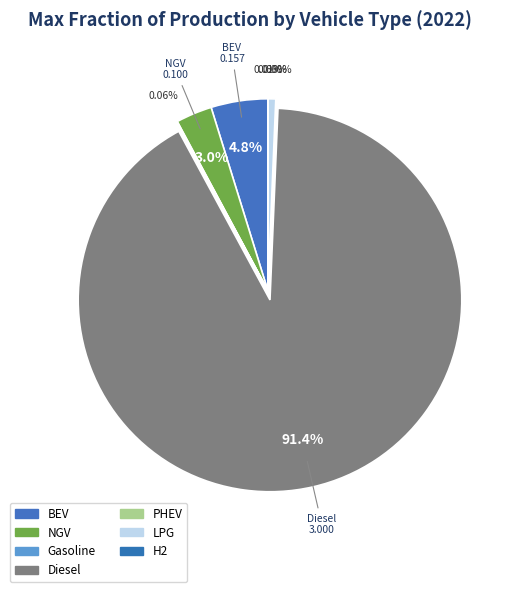

What is the smallest slice in the pie chart?

plugin hybrid vehicle